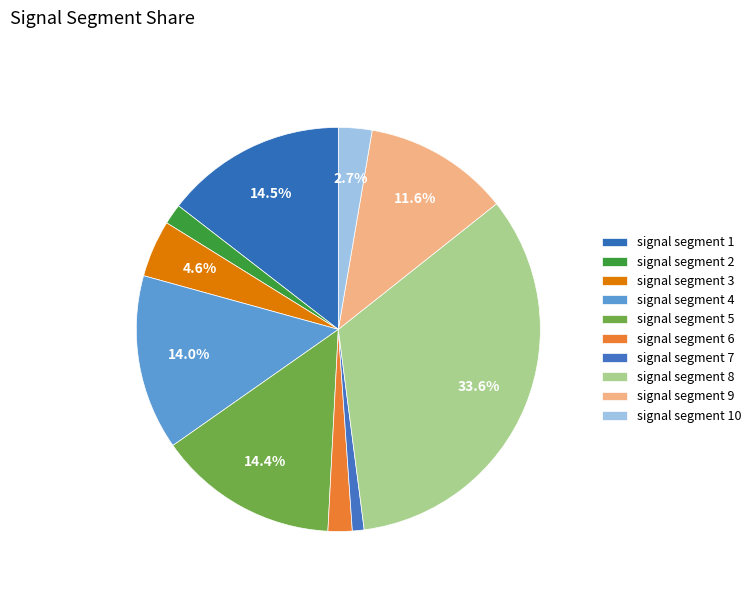

To the nearest percent, what is the average slice percentage?

10%